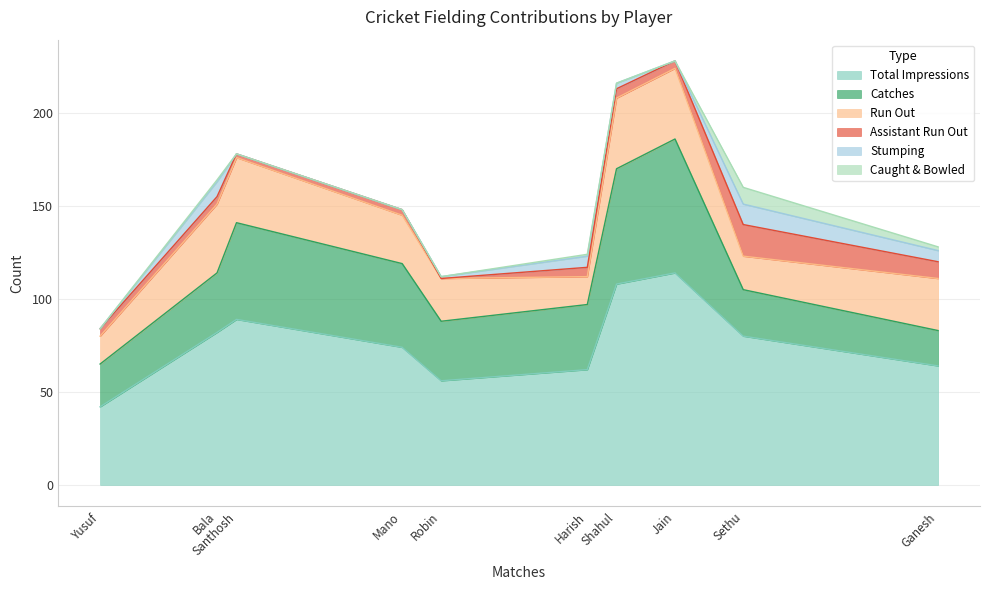

What is the spread (max minus min) of values at Mano?

74